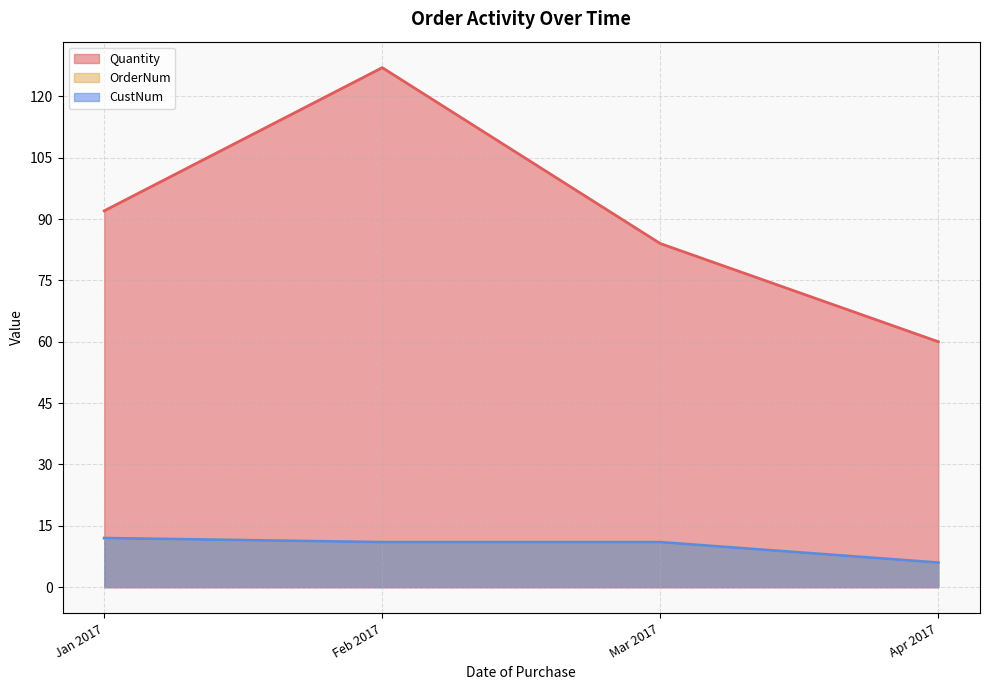

What is the lowest value of the OrderNum series?

1